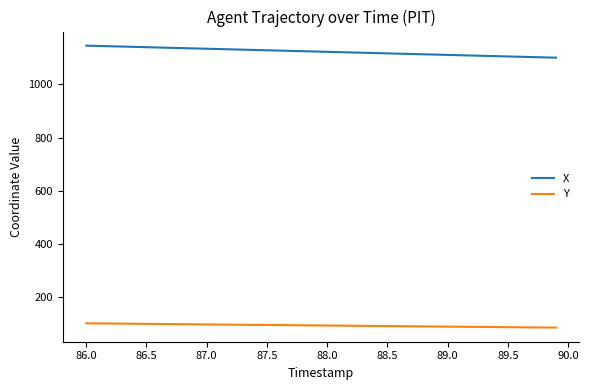

List the series in order of their peak value, highest first.

X, Y